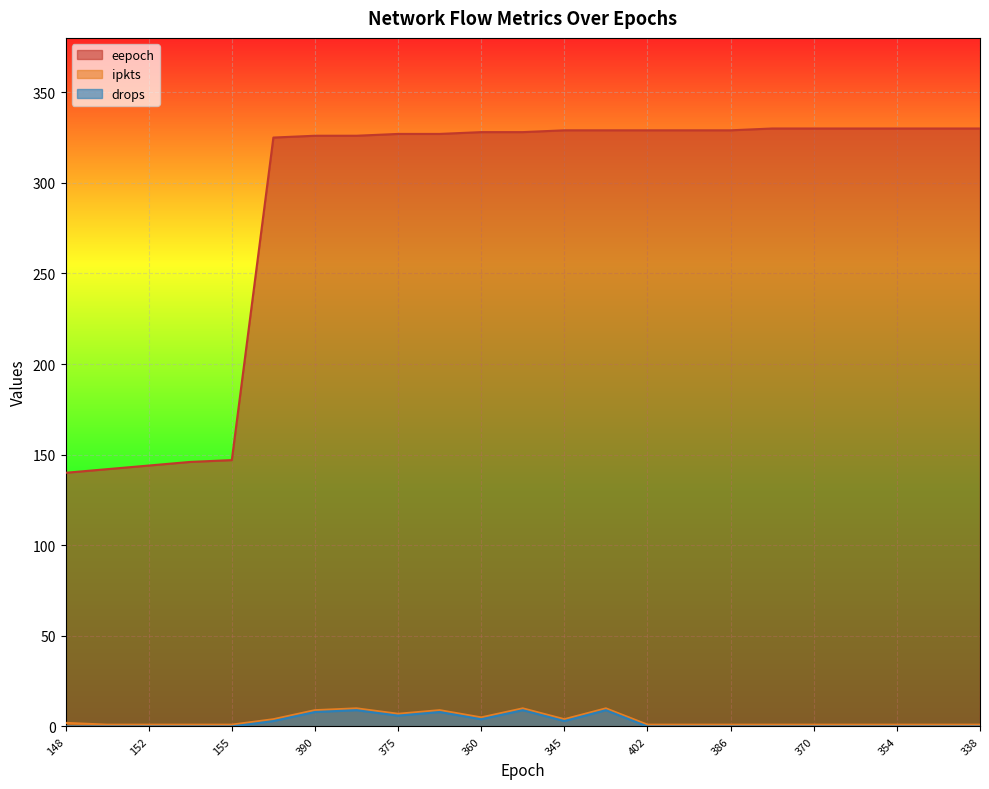

True or false: drops and eepoch cross at least once.

False